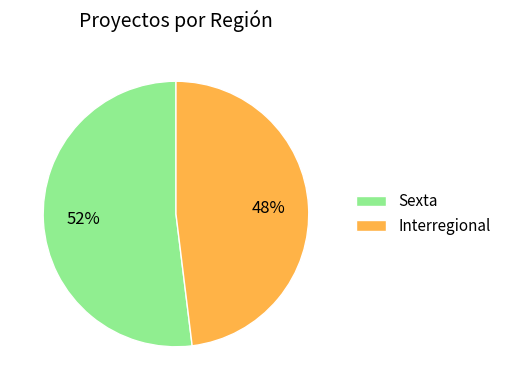

Combined, do Sexta and Interregional account for over 50%?

Yes